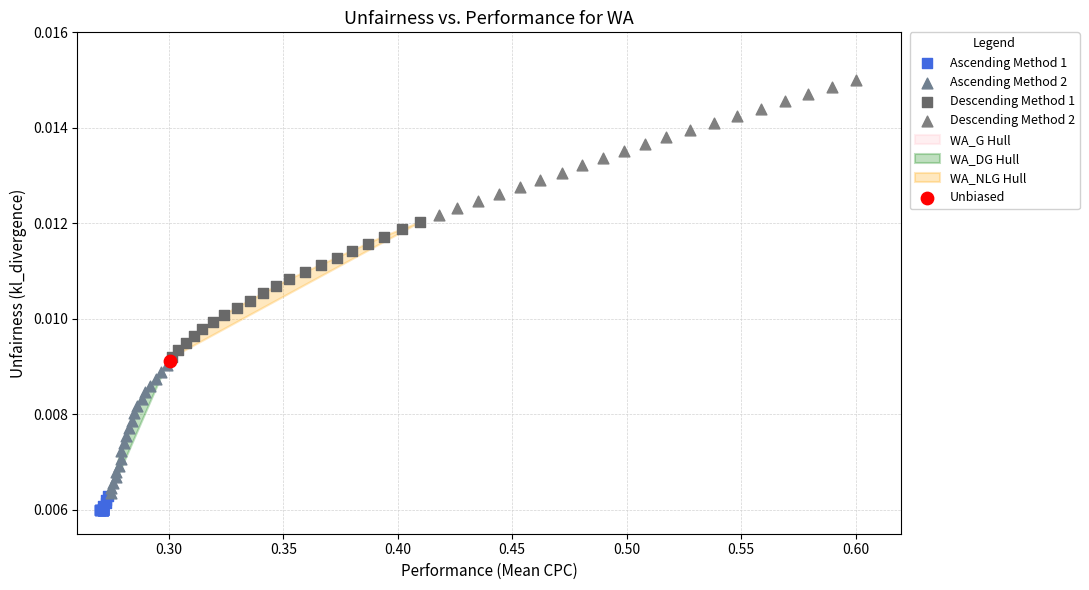

Which series contains the lowest Y value?

Ascending Method 1